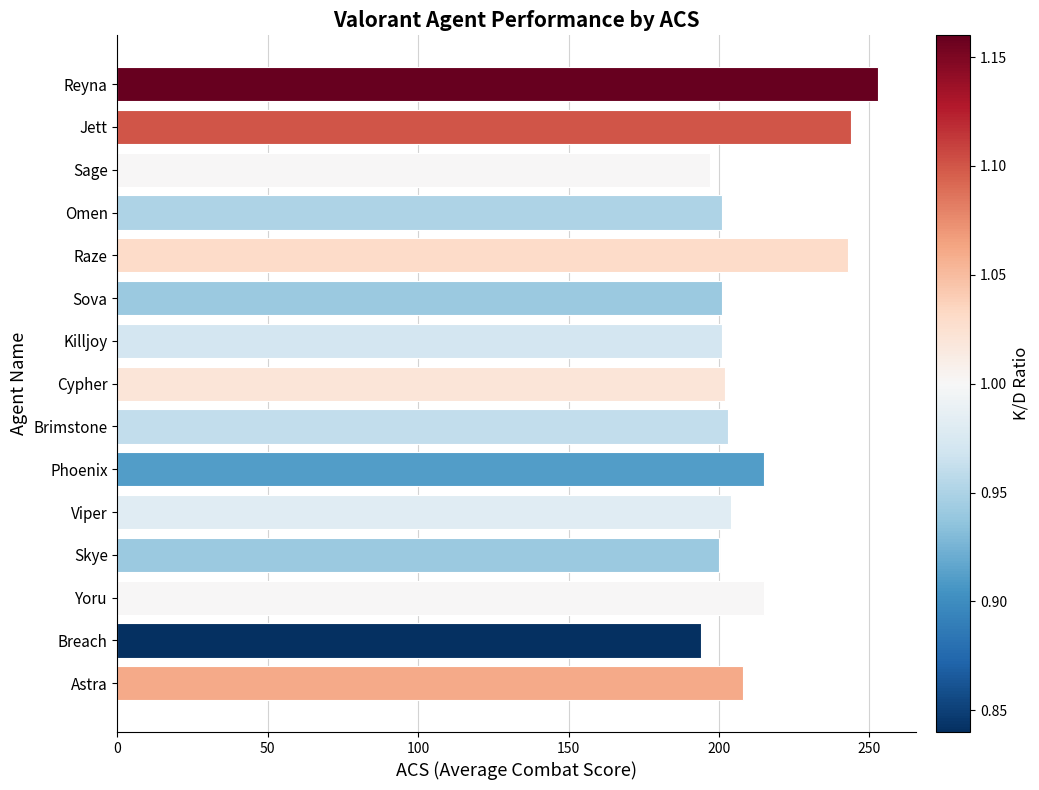

What is the difference between the maximum and second lowest values?

56